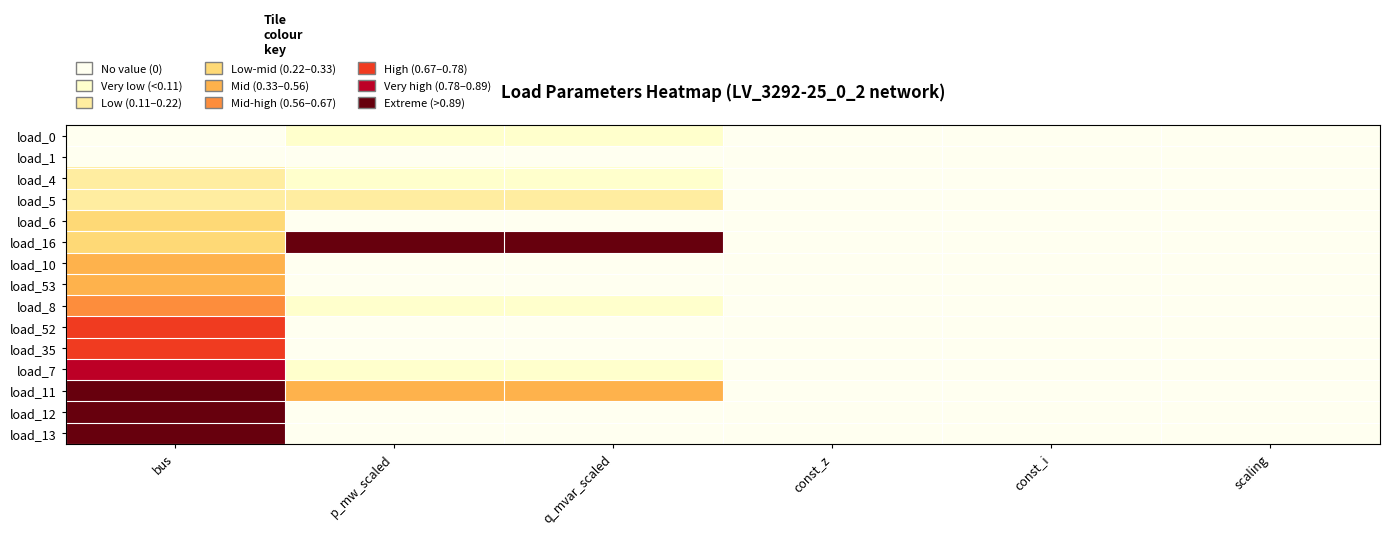

What is the total value across all series at q_mvar_scaled?

3.0